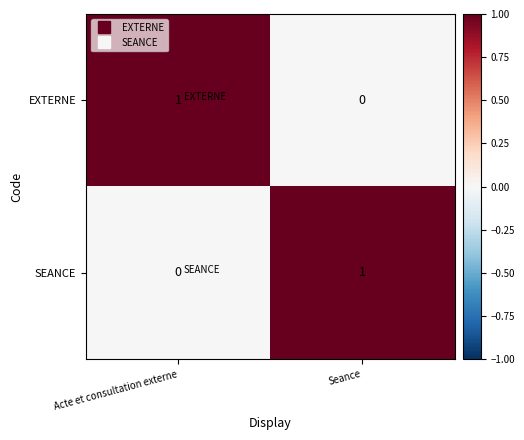

At which label does SEANCE reach its peak?

Seance